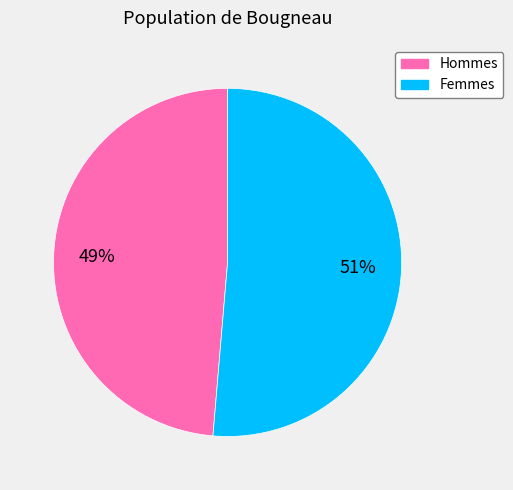

Which category accounts for the majority?

Femmes